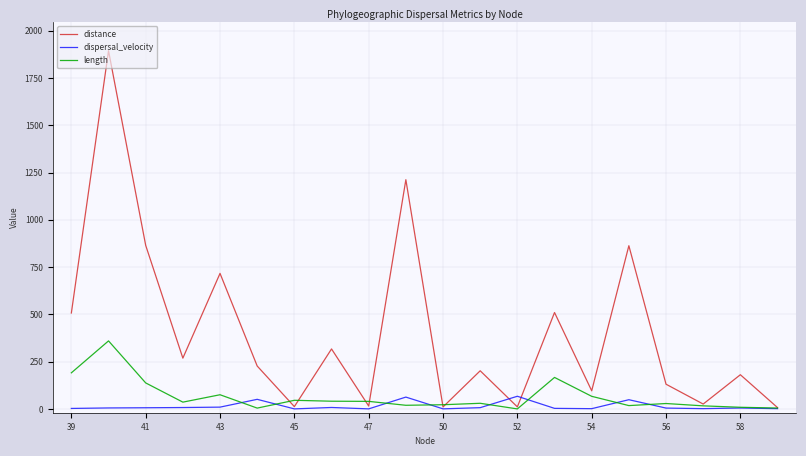

Which series has the widest spread of values?

distance